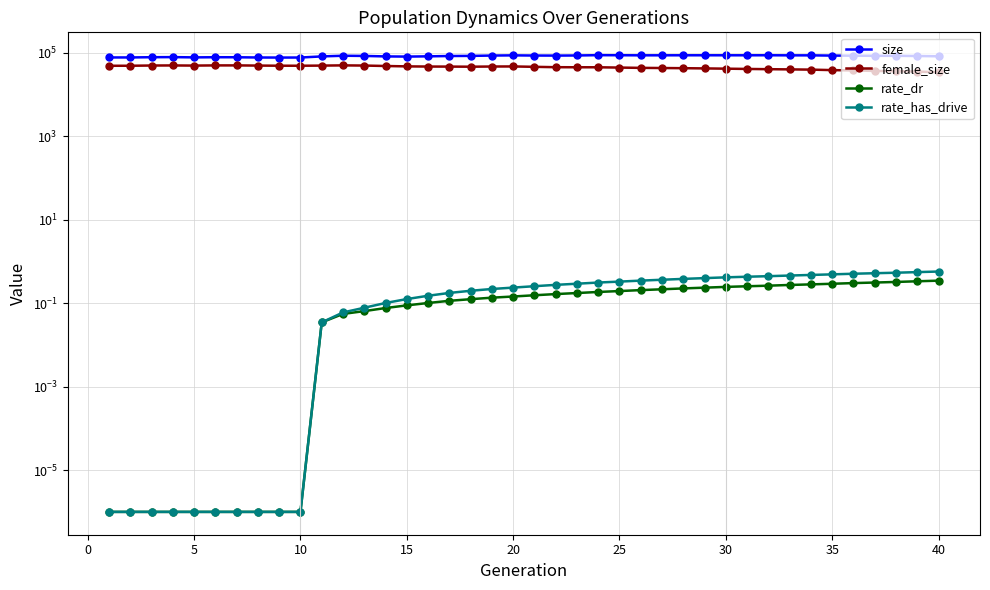

Is it true that size equals 82019.0 at 15?

True